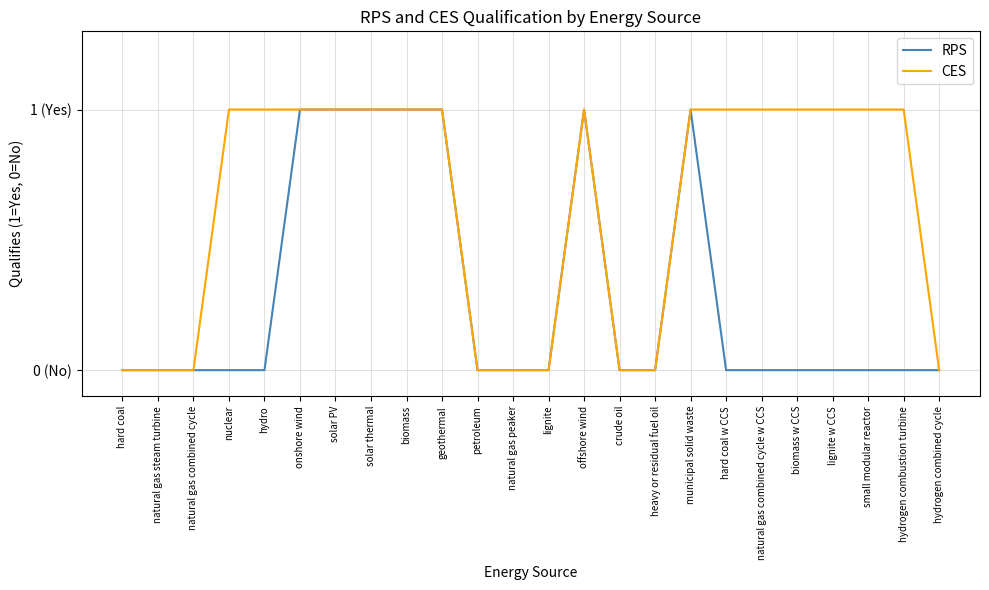

Is this an area chart (filled region under the line)?

No